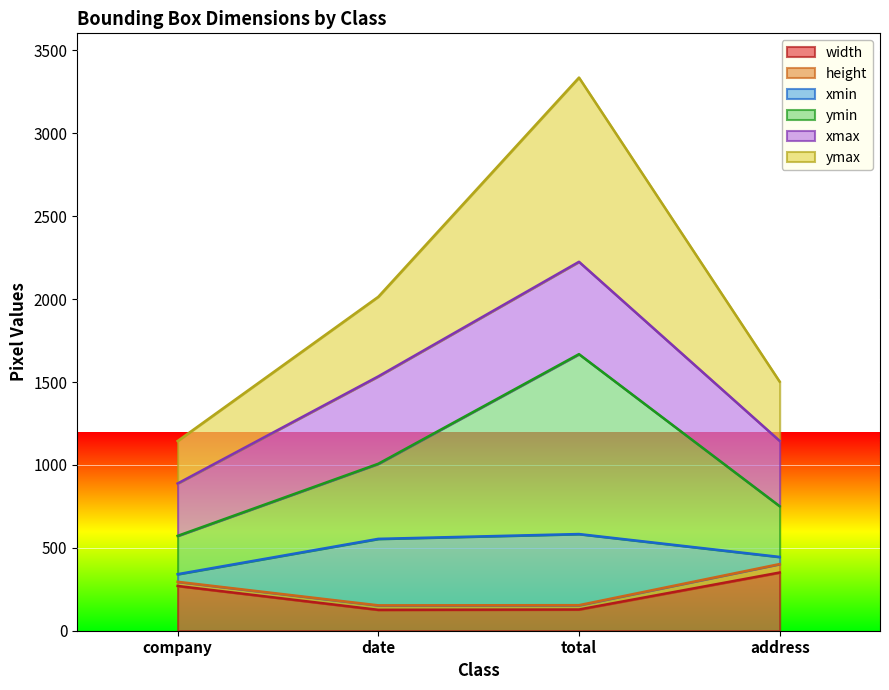

What is the lowest value of the width series?

126